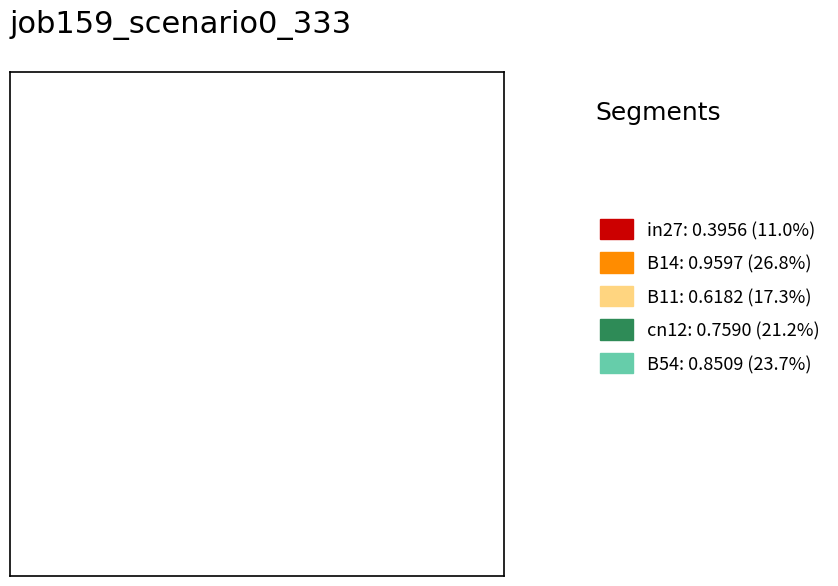

Which category has the smallest portion of the pie?

in27